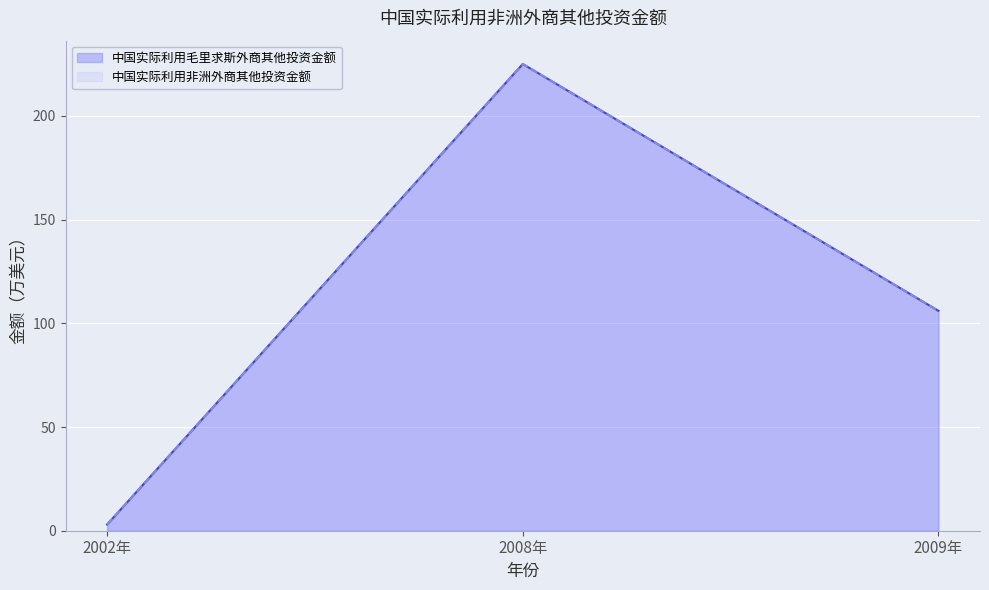

Is the value of 中国实际利用非洲外商其他投资金额 at 2002年 greater than the value of 中国实际利用毛里求斯外商其他投资金额 at 2002年?

No